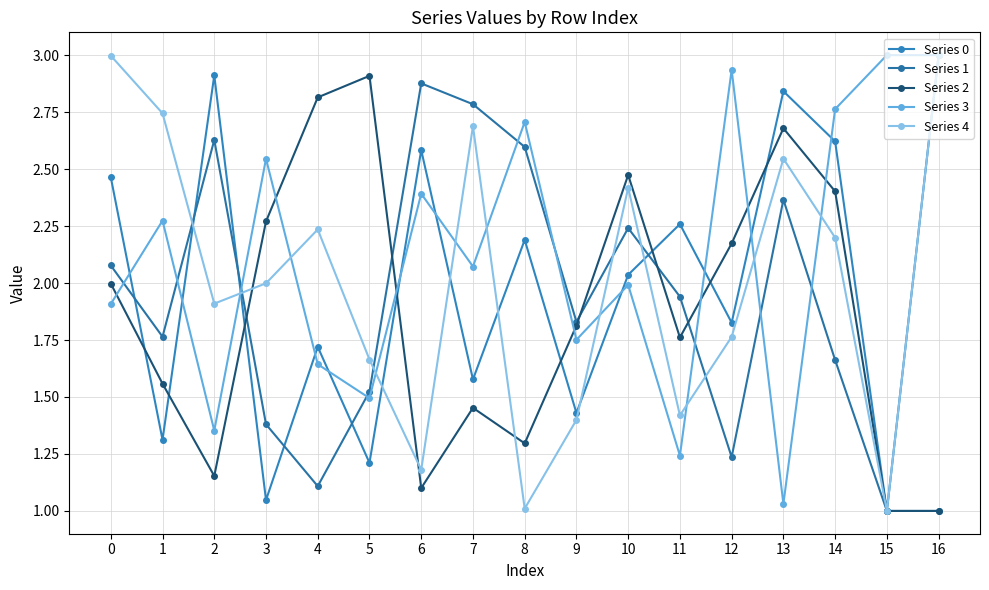

Where is the first local minimum for Series 3?

2